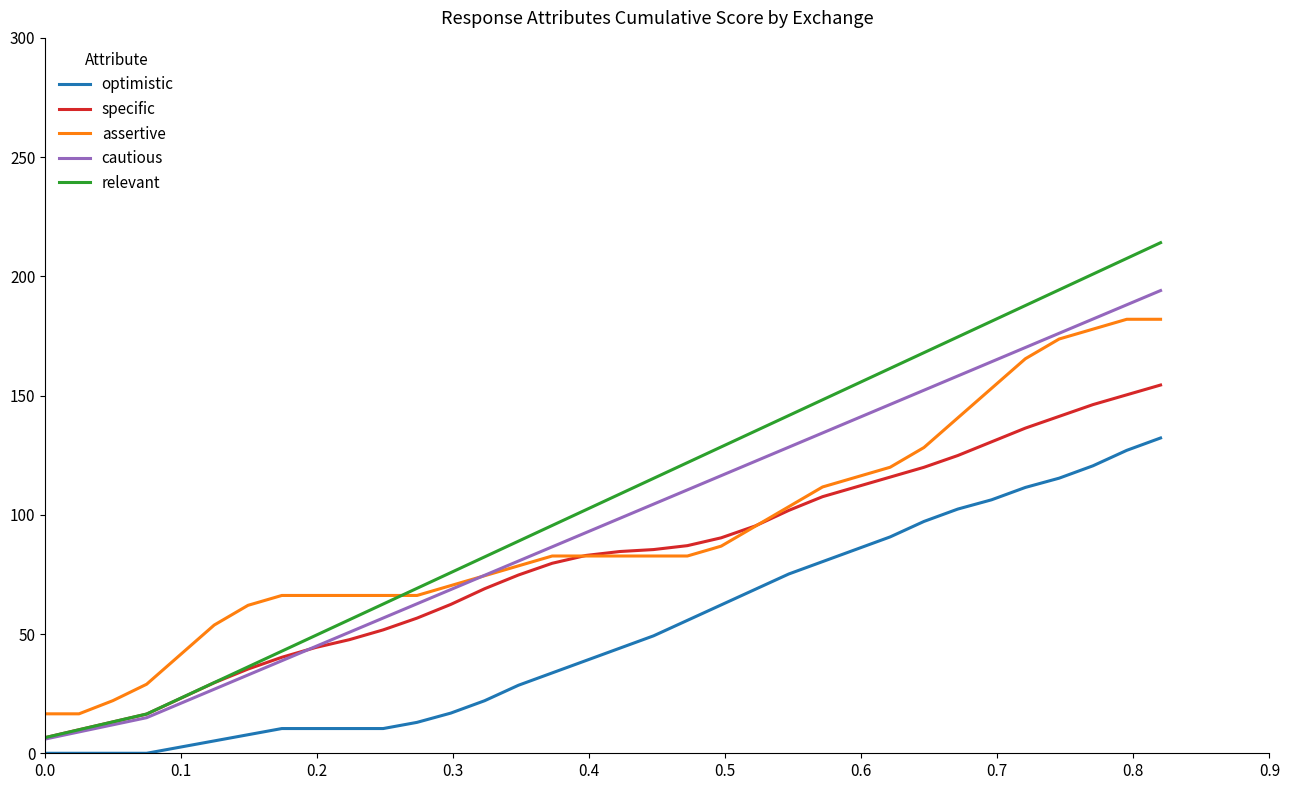

Is this an area chart (filled region under the line)?

No